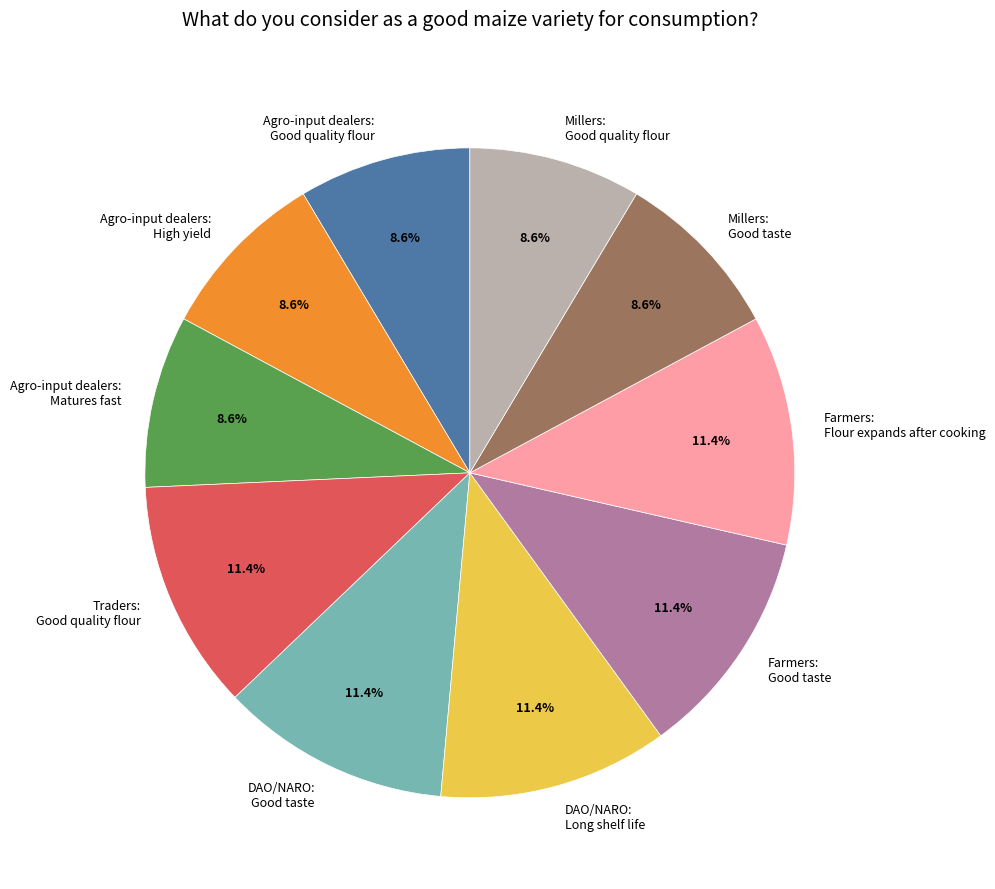

Is there any slice that represents more than half of the pie?

No